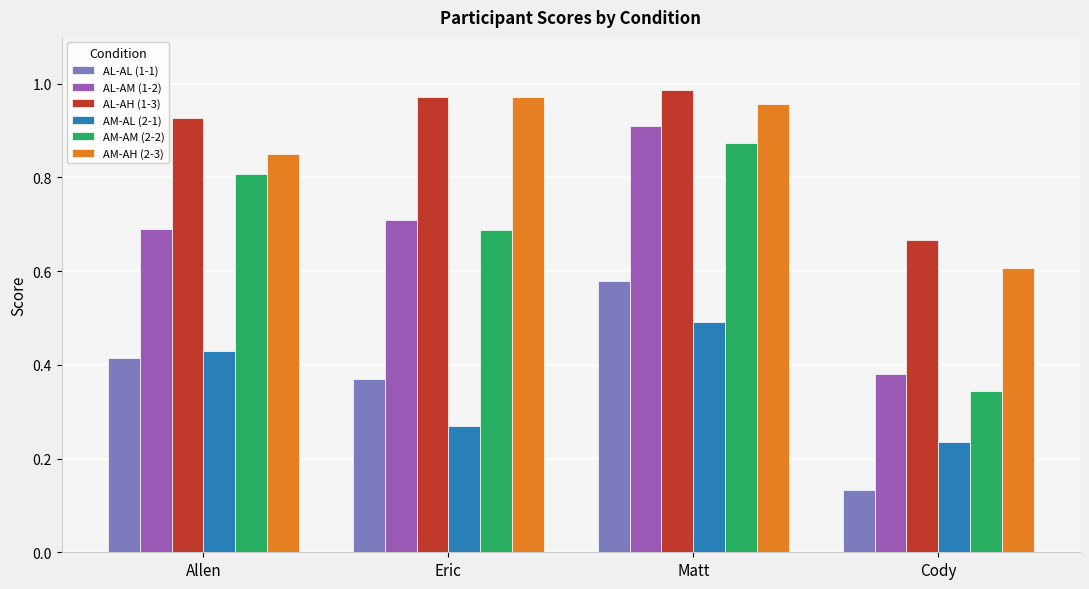

How many bars are there in total?

24